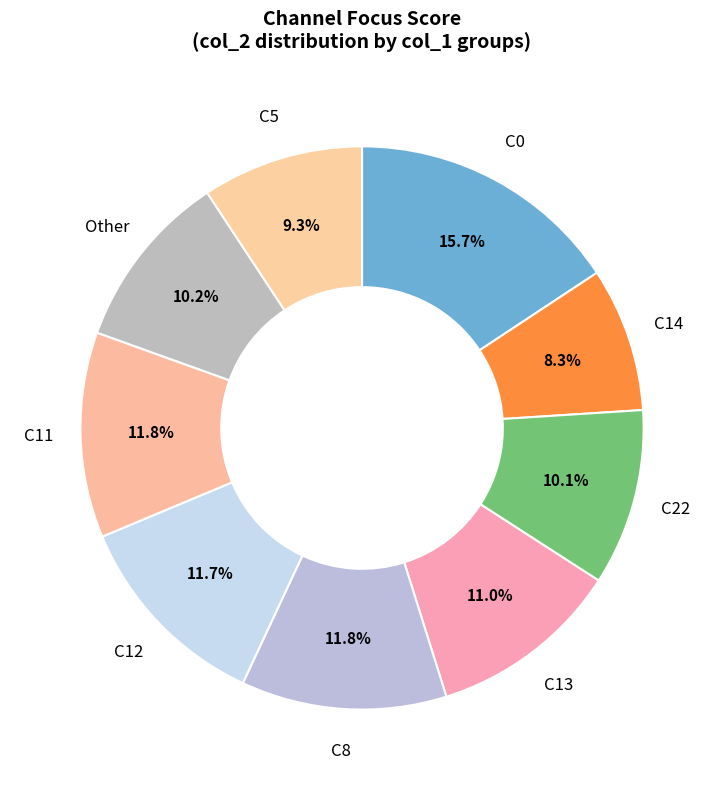

Does any single category account for the majority?

No